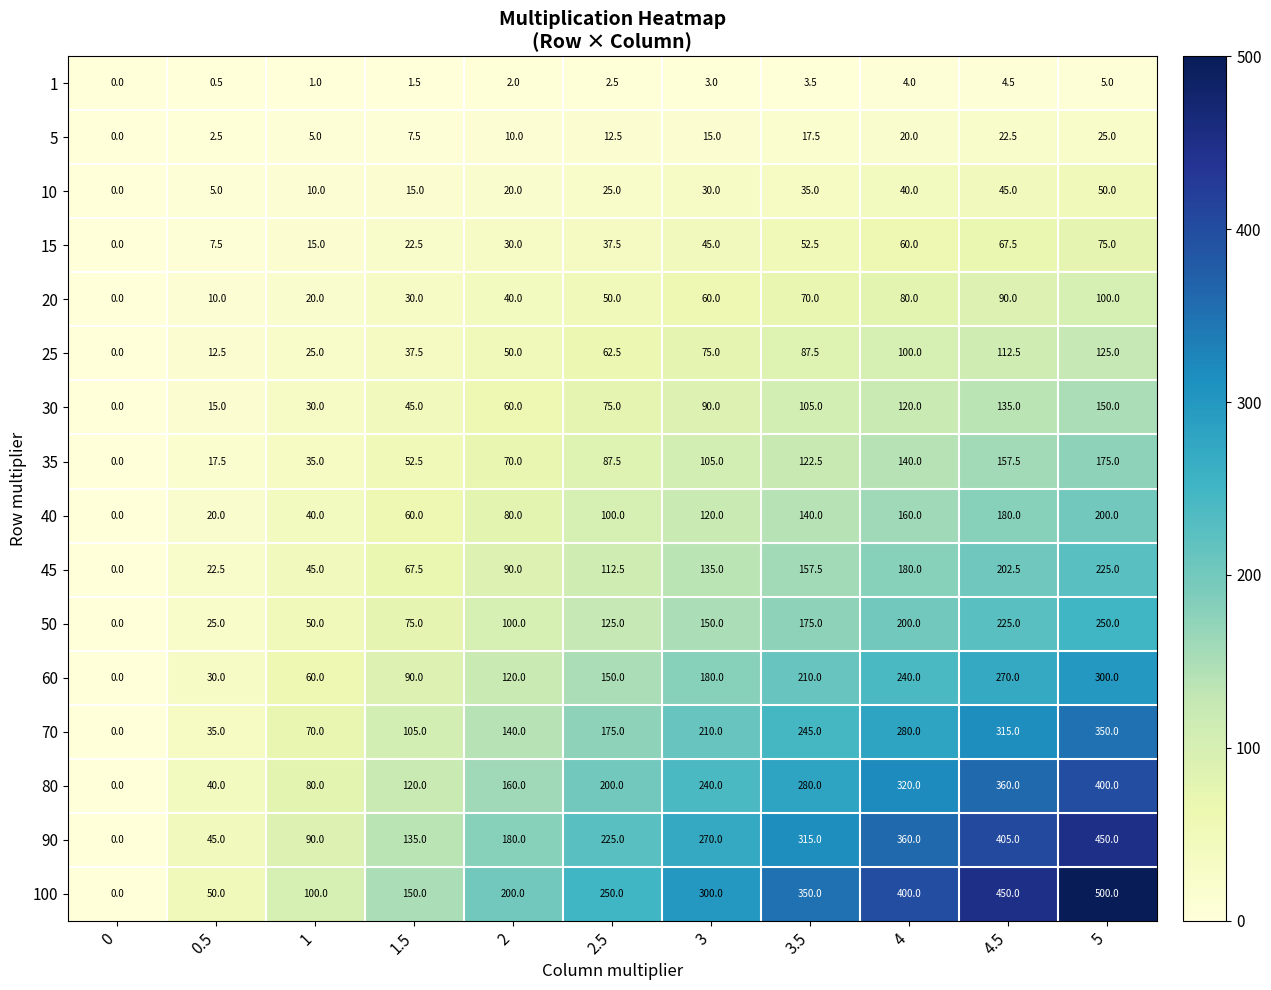

Which series has the largest total across all categories?

100